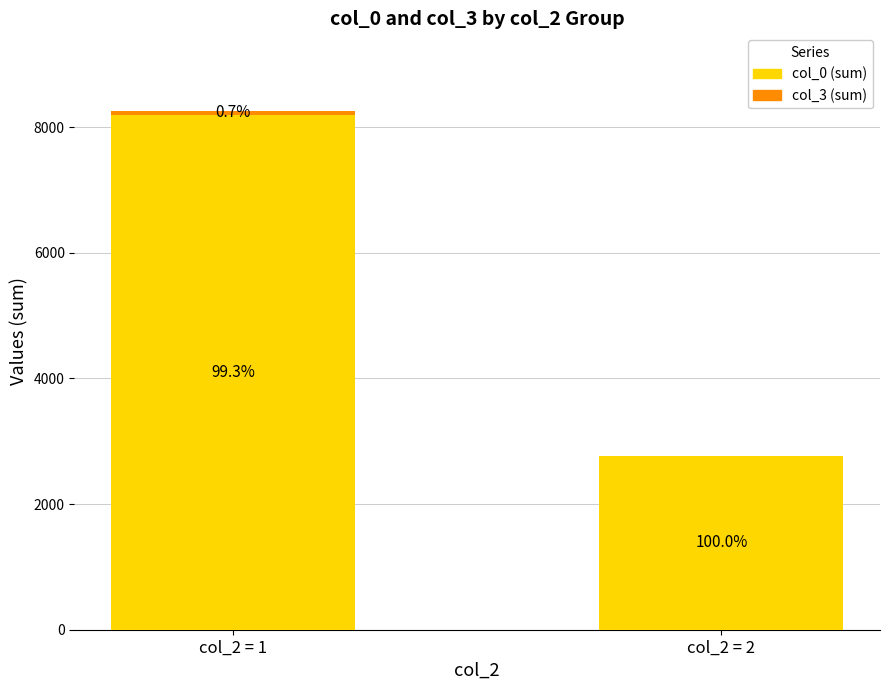

Which series changed the most between col_2 = 1 and col_2 = 2?

col_0 (sum)